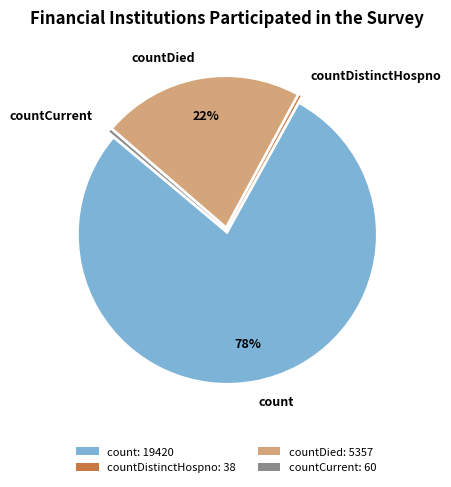

Which has a higher value, countDied or count?

count